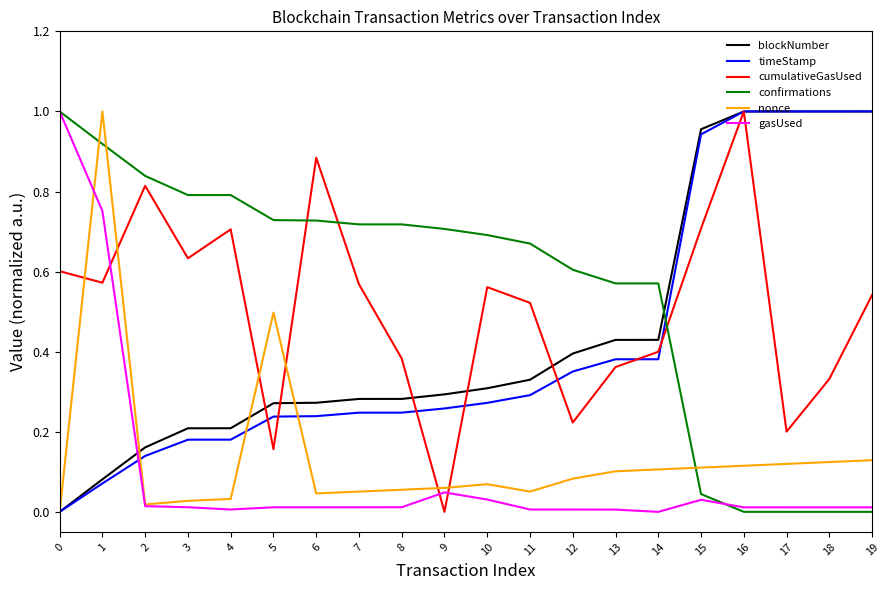

What is the total value across all series at 8?

1.7